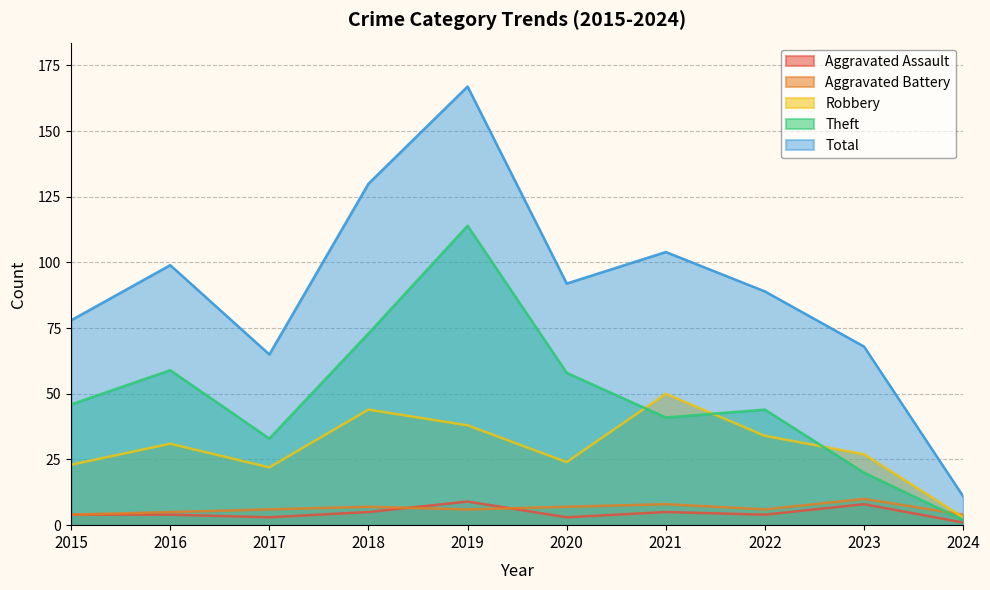

Which series has the largest range (max minus min)?

Total